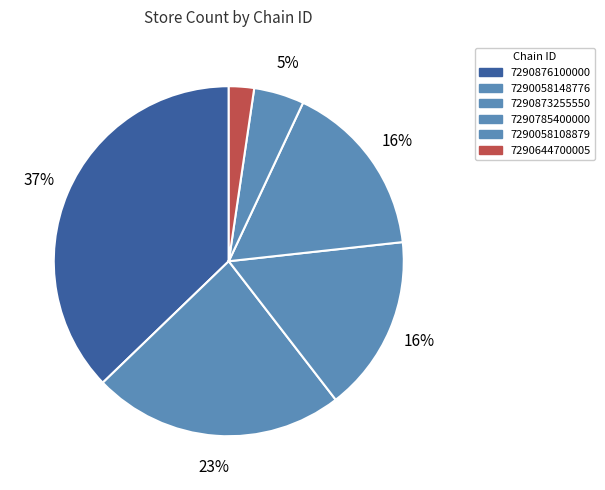

How many segments does this pie chart have?

6